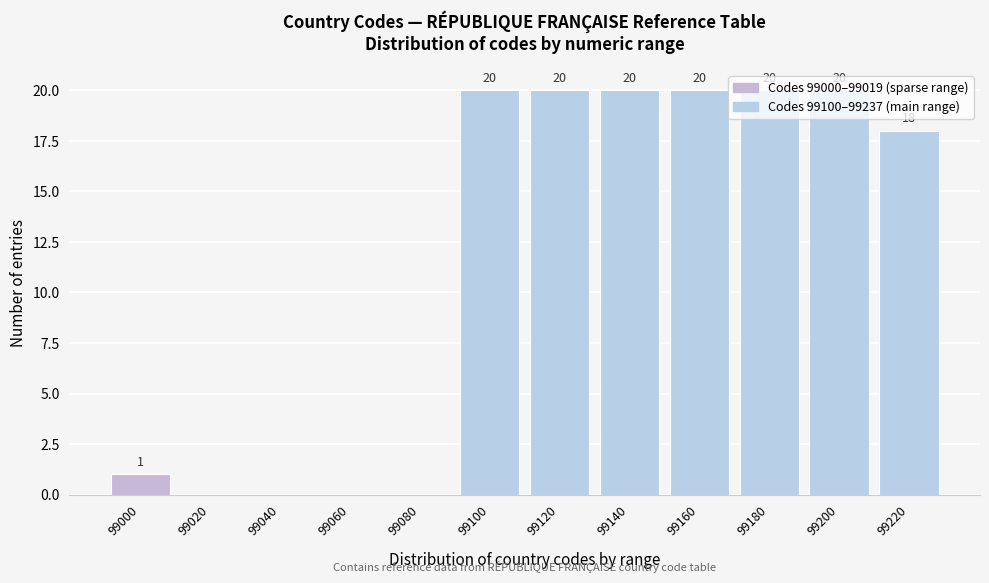

Which has a higher value, 99100 or 99020?

99100